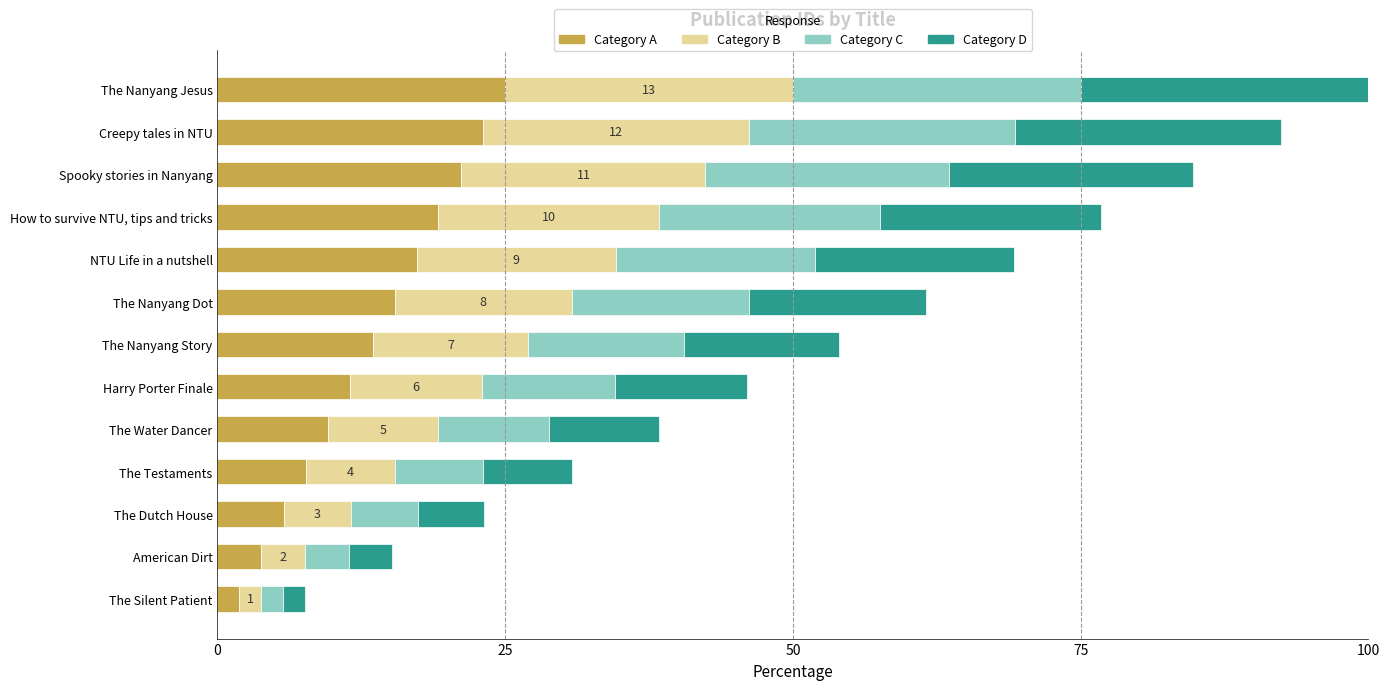

What is the difference between the maximum and minimum values in the Category A series?

23.1